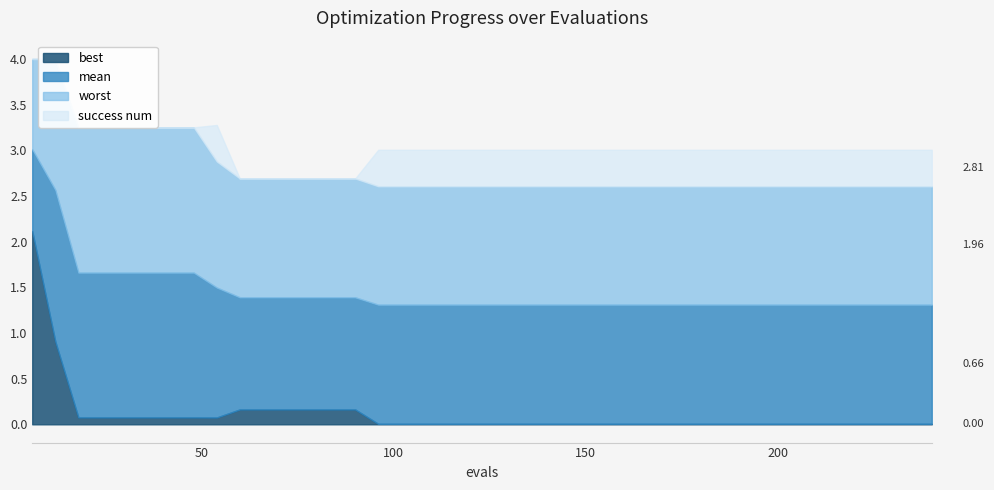

How many interior local valleys does the best series have?

1